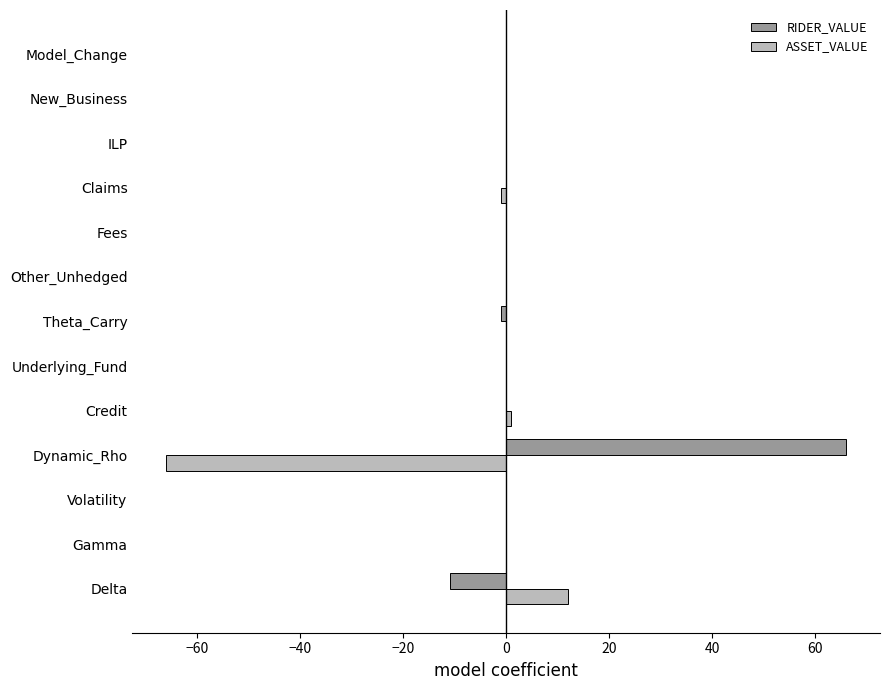

What is the sum of all RIDER_VALUE values?

54